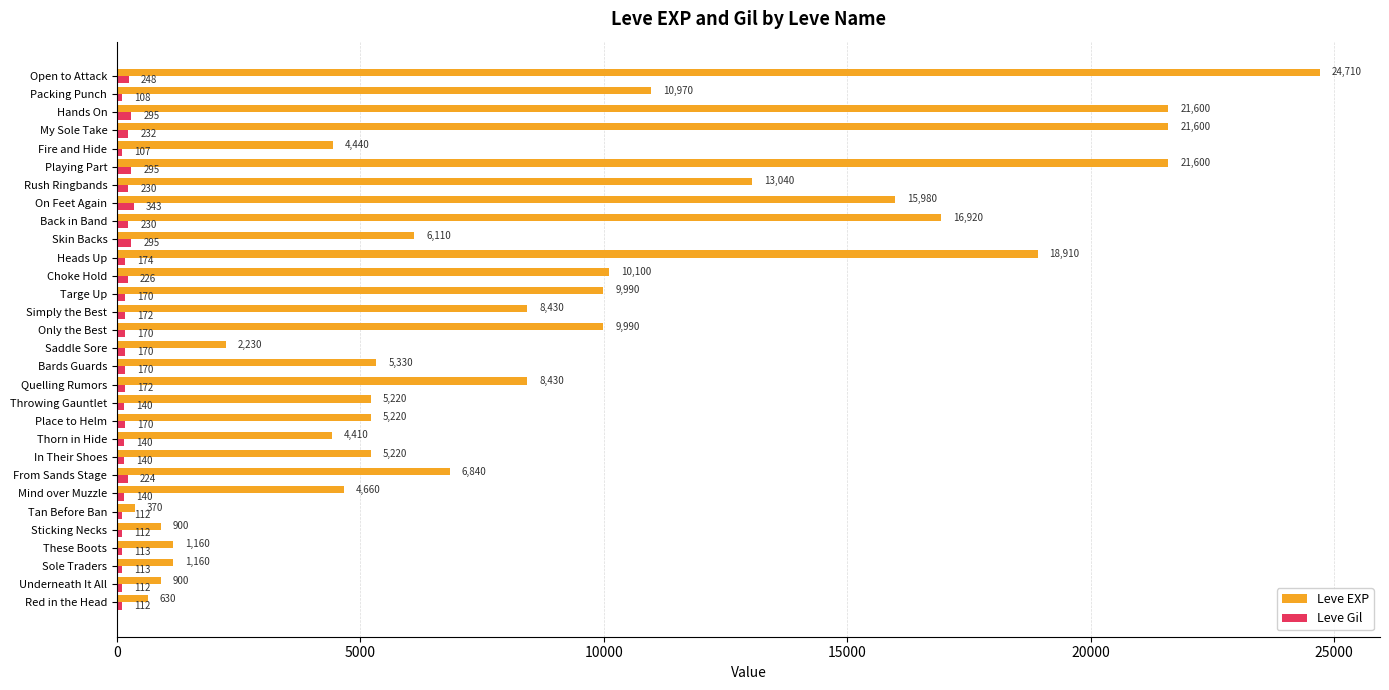

The Leve Gil series shows 230 at Rush Ringbands. True or false?

True